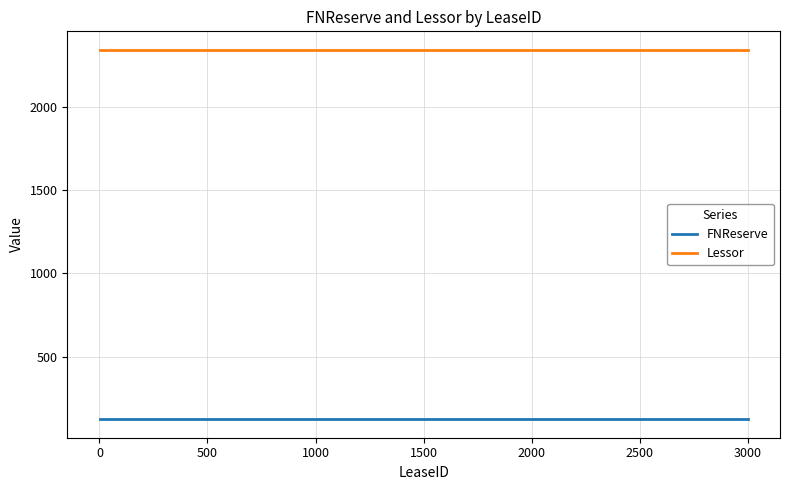

What is the minimum value shown in the chart?

123